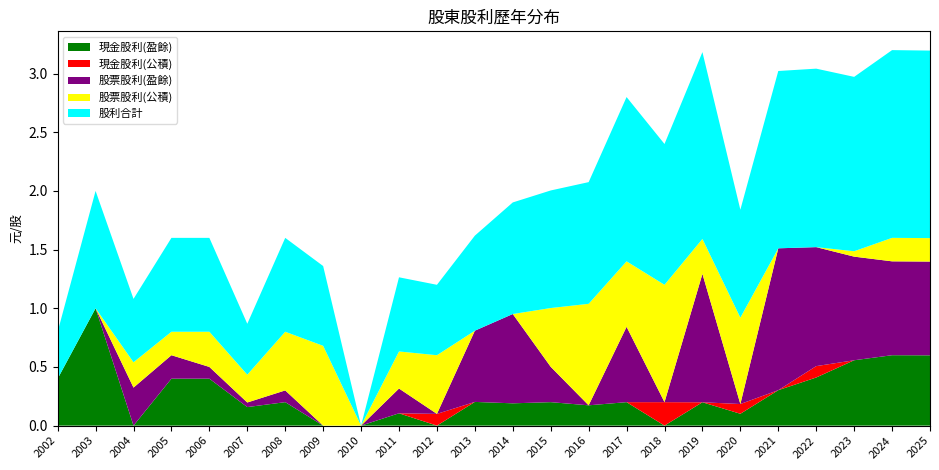

Reading left to right, list all the values displayed in this chart.

現金股利(盈餘): 2002=0.4	2003=1.0	2004=0.0	2005=0.4	2006=0.4	2007=0.2	2008=0.2	2009=0.0	2010=0.0	2011=0.1	2012=0.0	2013=0.2	2014=0.2	2015=0.2	2016=0.2	2017=0.2	2018=0.0	2019=0.2	2020=0.1	2021=0.3	2022=0.4	2023=0.6	2024=0.6	2025=0.6
現金股利(公積): 2002=0.0	2003=0.0	2004=0.0	2005=0.0	2006=0.0	2007=0.0	2008=0.0	2009=0.0	2010=0.0	2011=0.0	2012=0.1	2013=0.0	2014=0.0	2015=0.0	2016=0.0	2017=0.0	2018=0.2	2019=0.0	2020=0.1	2021=0.0	2022=0.1	2023=0.0	2024=0.0	2025=0.0
股票股利(盈餘): 2002=0.0	2003=0.0	2004=0.3	2005=0.2	2006=0.1	2007=0.0	2008=0.1	2009=0.0	2010=0.0	2011=0.2	2012=0.0	2013=0.6	2014=0.8	2015=0.3	2016=0.0	2017=0.6	2018=0.0	2019=1.1	2020=0.0	2021=1.2	2022=1.0	2023=0.9	2024=0.8	2025=0.8
股票股利(公積): 2002=0.0	2003=0.0	2004=0.2	2005=0.2	2006=0.3	2007=0.2	2008=0.5	2009=0.7	2010=0.0	2011=0.3	2012=0.5	2013=0.0	2014=0.0	2015=0.5	2016=0.9	2017=0.6	2018=1.0	2019=0.3	2020=0.7	2021=0.0	2022=0.0	2023=0.0	2024=0.2	2025=0.2
股利合計: 2002=0.4	2003=1.0	2004=0.5	2005=0.8	2006=0.8	2007=0.4	2008=0.8	2009=0.7	2010=0.0	2011=0.6	2012=0.6	2013=0.8	2014=1.0	2015=1.0	2016=1.0	2017=1.4	2018=1.2	2019=1.6	2020=0.9	2021=1.5	2022=1.5	2023=1.5	2024=1.6	2025=1.6